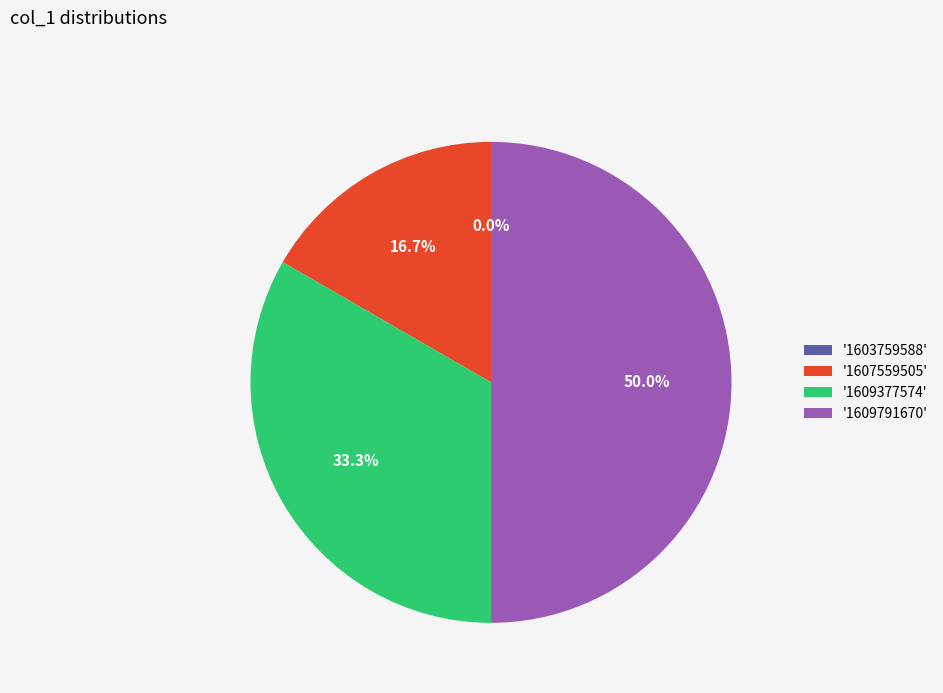

What is the smallest slice in the pie chart?

1603759588